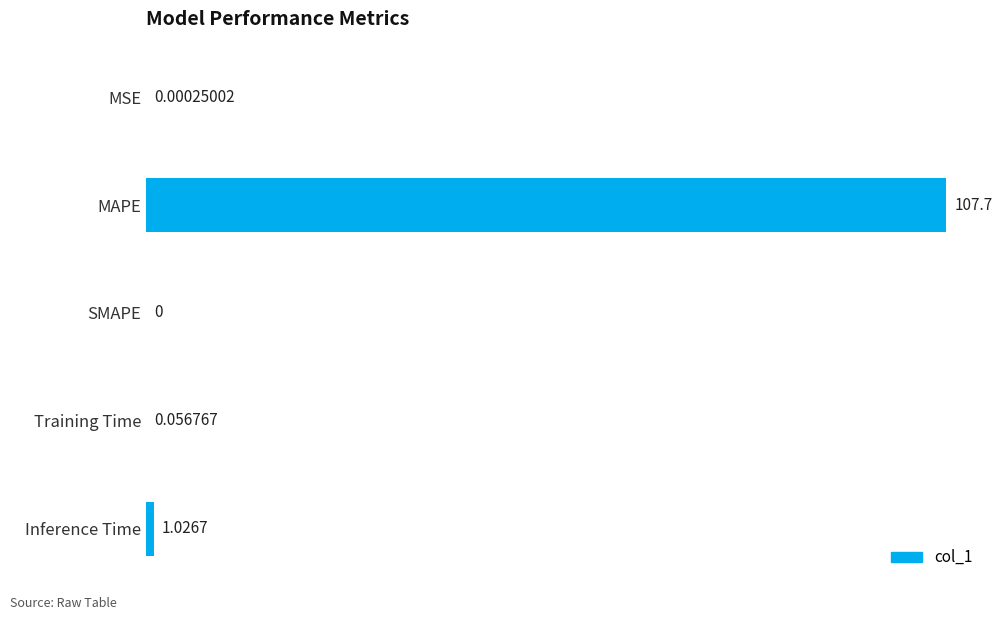

Which label corresponds to the largest value in the chart?

MAPE